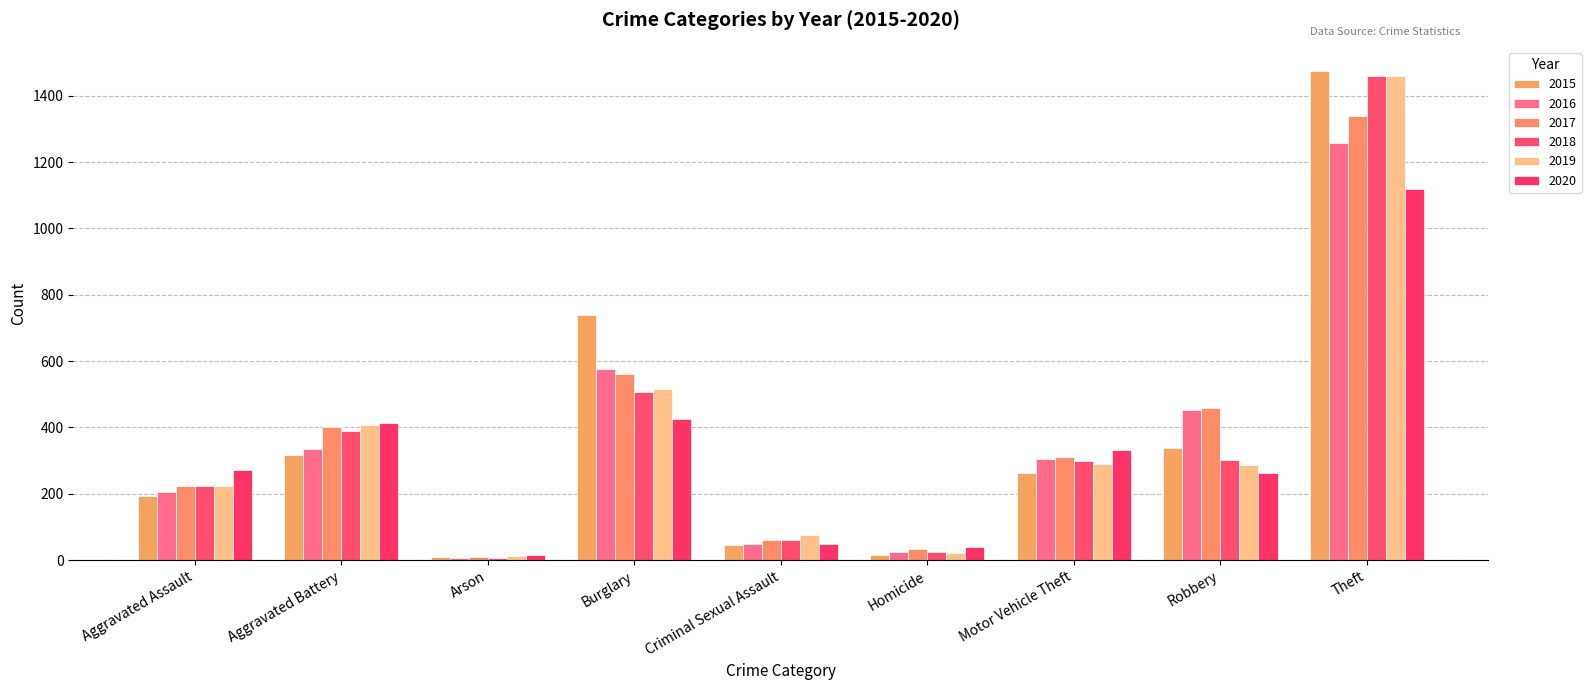

What is the total value across all series at Motor Vehicle Theft?

1800